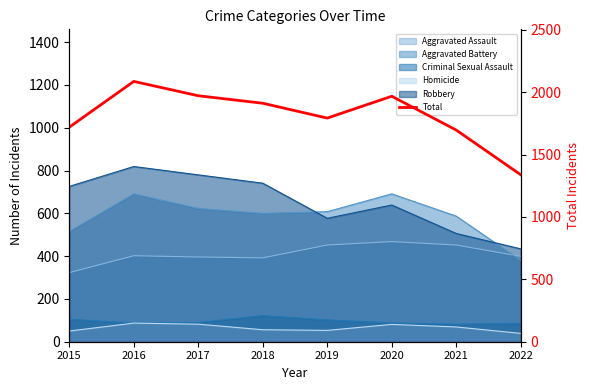

Which category has the lowest value across all series?

2022